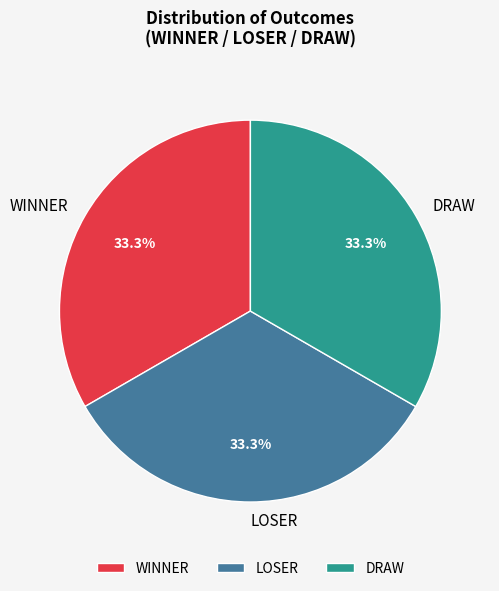

Is there any slice that represents more than half of the pie?

No